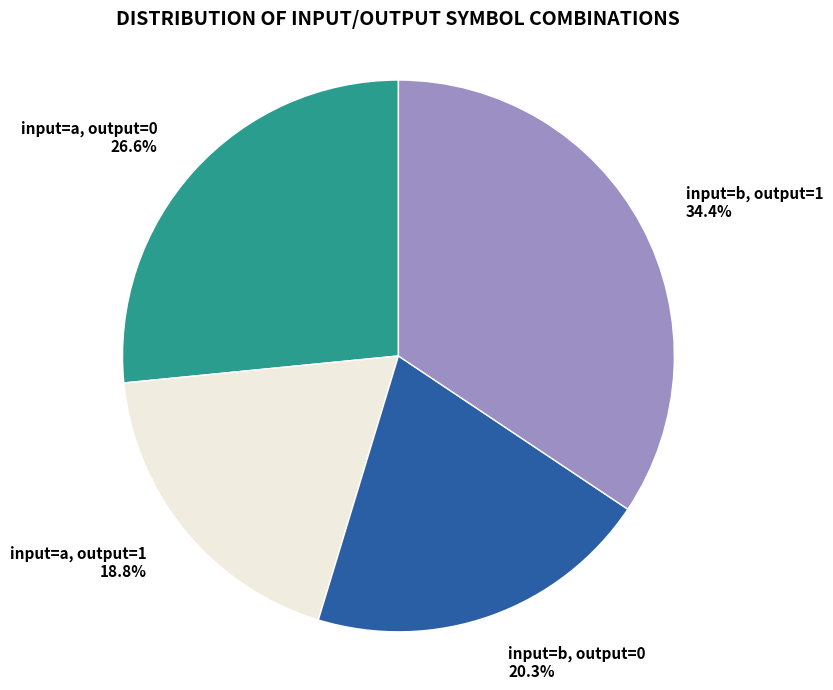

Does input=a, output=0 account for over 50% of the chart?

No